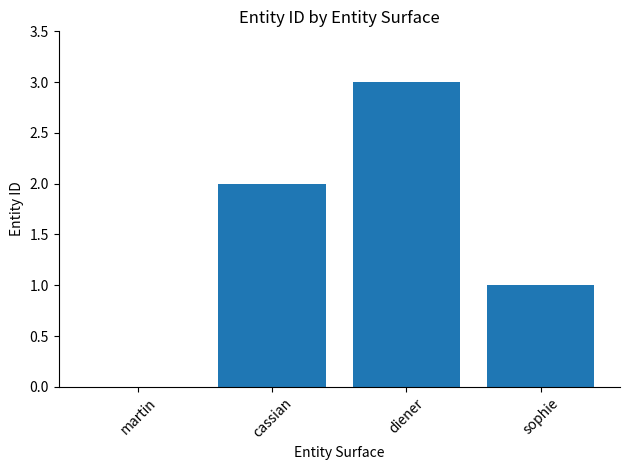

What value does the data have at diener?

3